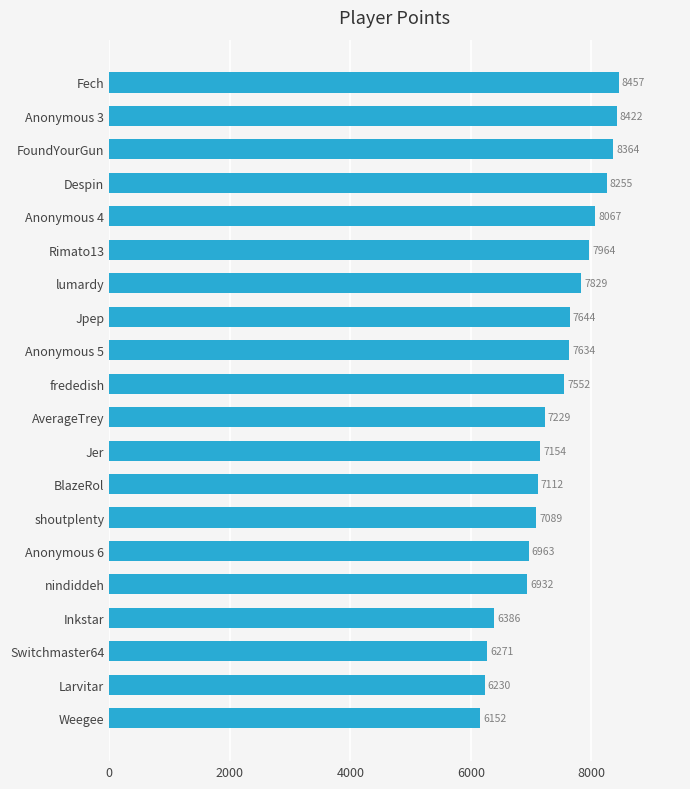

Reading top to bottom, what are all the values shown in this chart?

8457	8422	8364	8255	8067	7964	7829	7644	7634	7552	7229	7154	7112	7089	6963	6932	6386	6271	6230	6152